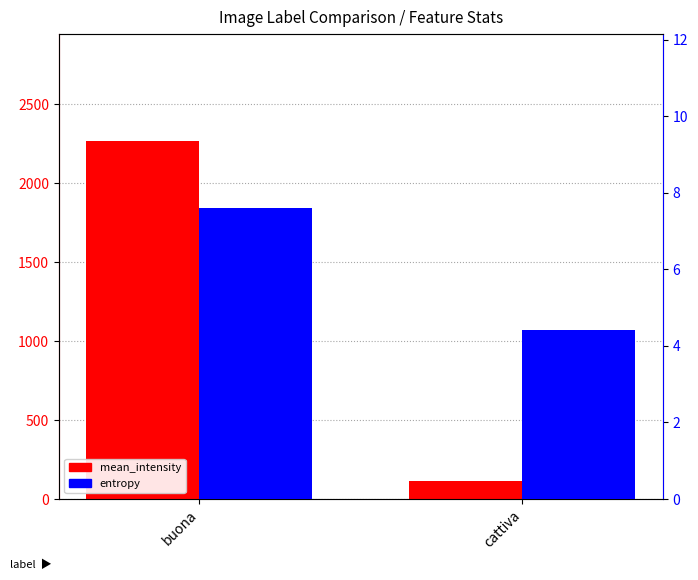

Rank the series by their maximum value, from lowest to highest.

entropy, mean_intensity